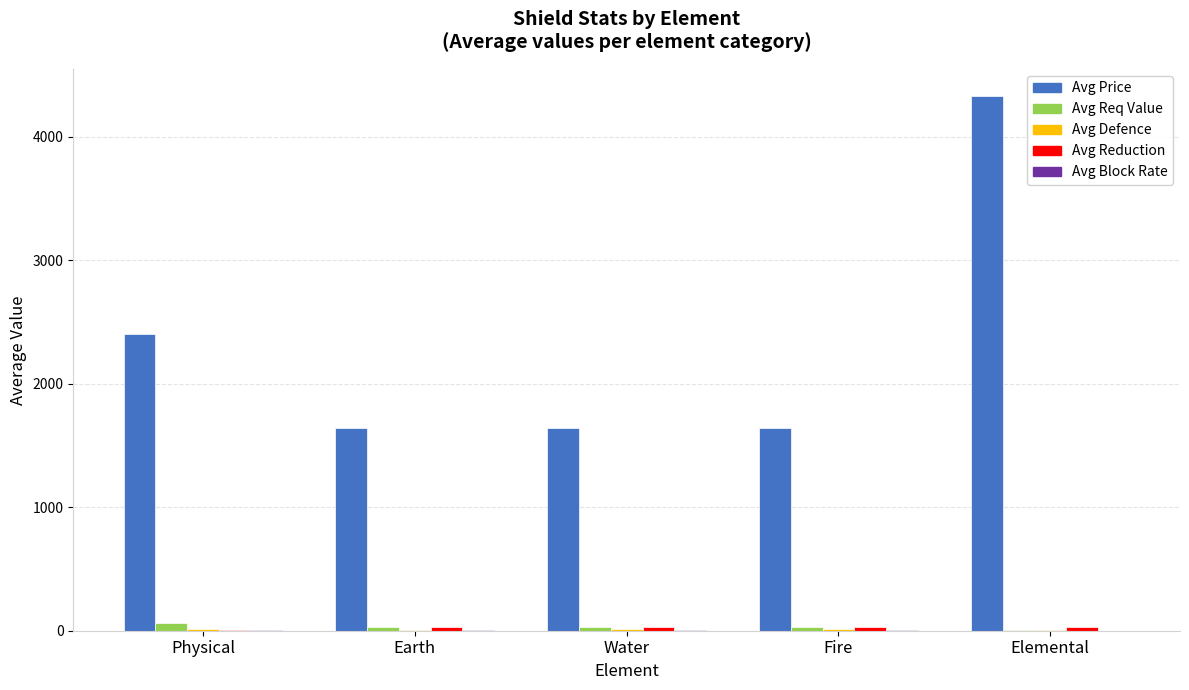

Where does the Avg Req Value series first go above 30?

Physical